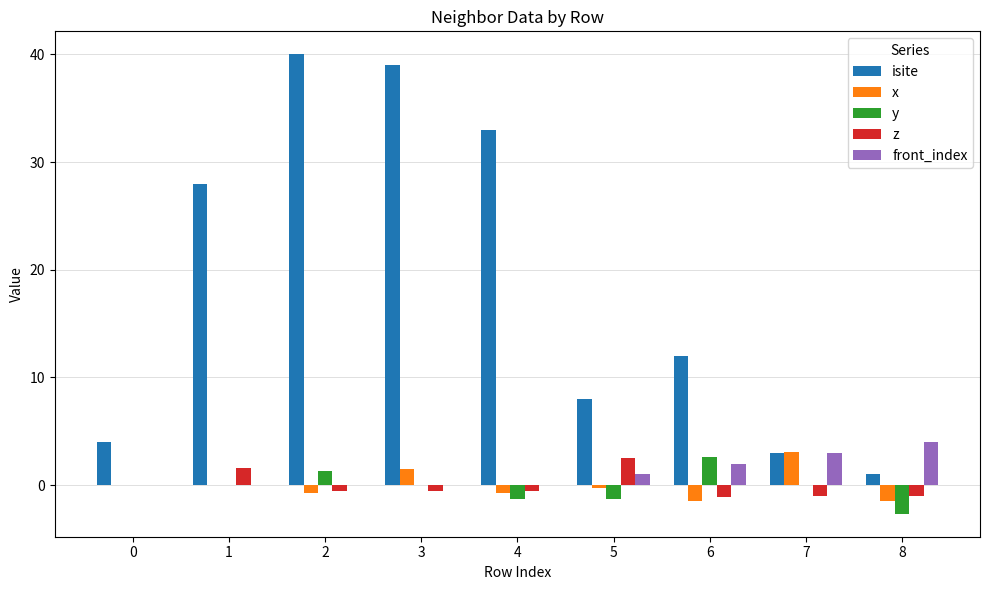

Which series has the largest total across all categories?

isite